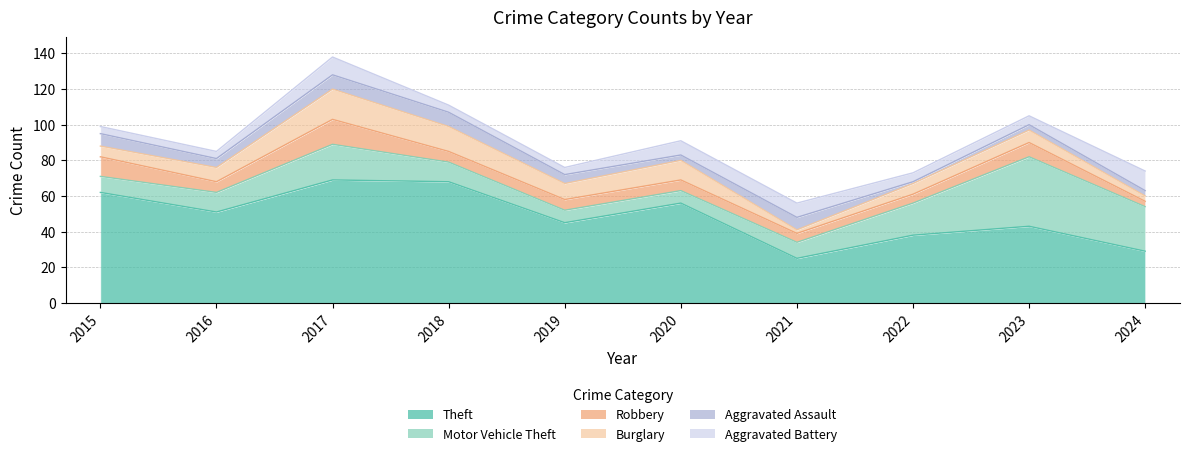

Reading left to right, transcribe all the data shown in this chart.

Theft: 62	51	69	68	45	56	25	38	43	29
Motor Vehicle Theft: 9	11	20	11	7	7	9	18	39	25
Robbery: 11	6	14	6	6	6	5	5	8	3
Burglary: 6	8	17	14	9	11	2	6	7	3
Aggravated Assault: 7	5	8	8	5	3	7	1	3	3
Aggravated Battery: 4	4	10	4	4	8	8	5	5	11